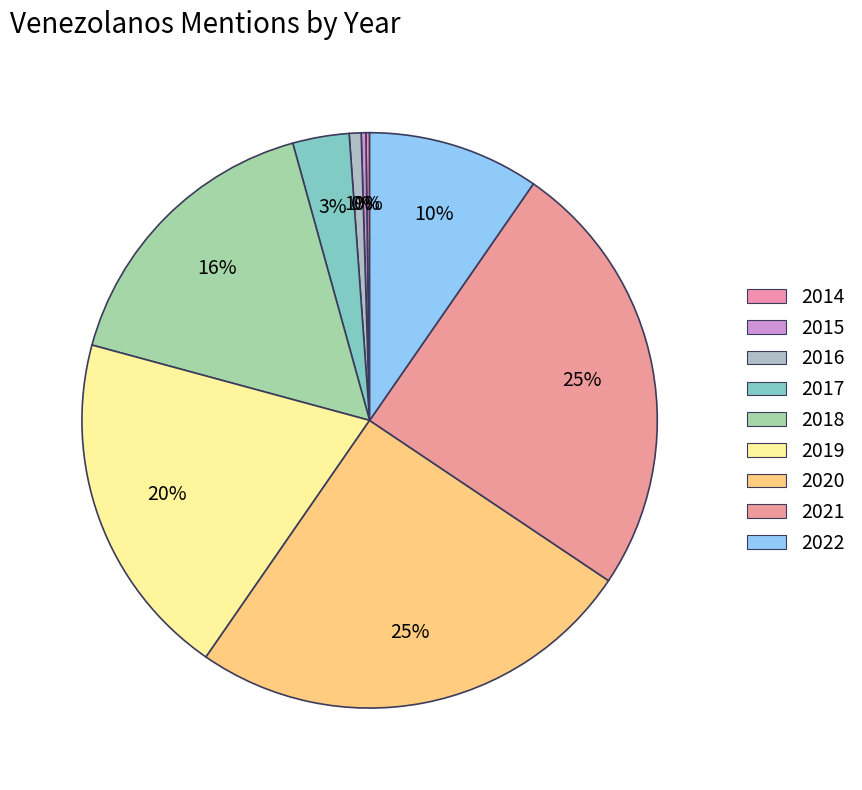

Which slice is the smallest?

2014